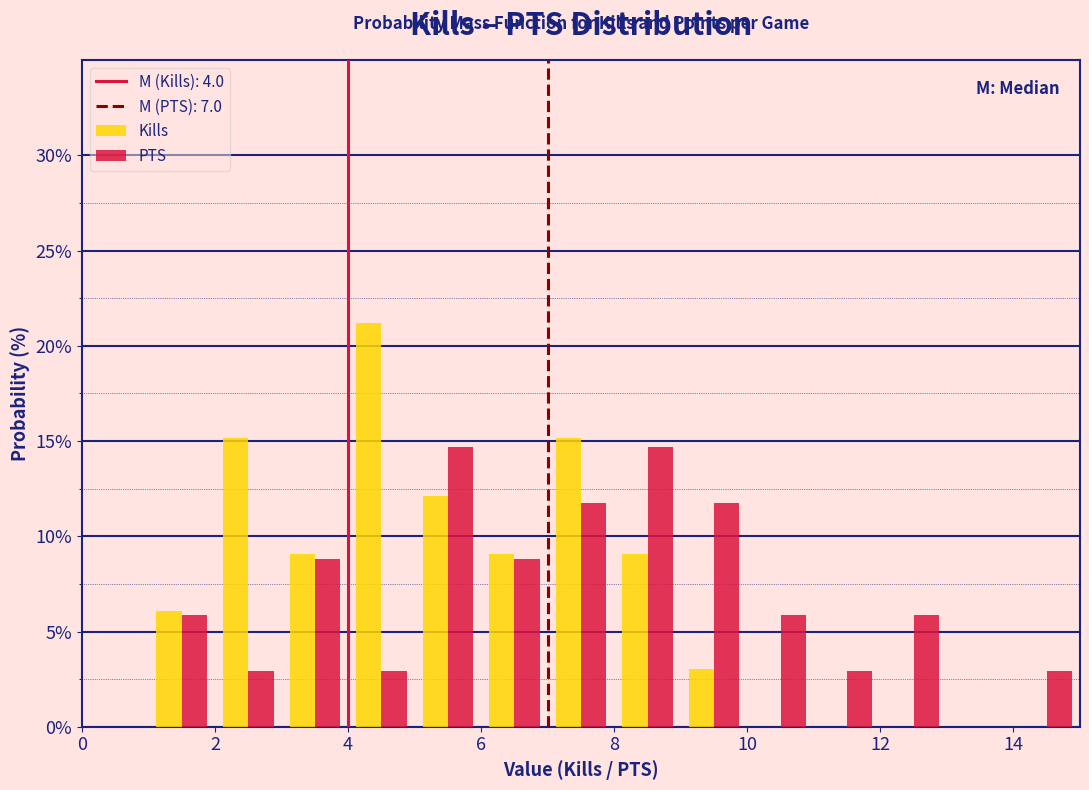

Reading left to right, list every range on the x-axis with the height of the bar of each series over it. The values are not printed on the chart, so give them approximately, as read against the axis.

0 to 1: Kills=0	PTS=0
1 to 2: Kills=6.0	PTS=6.0
2 to 3: Kills=15.0	PTS=3.0
3 to 4: Kills=9.0	PTS=9.0
4 to 5: Kills=21.0	PTS=3.0
5 to 6: Kills=12.0	PTS=14.5
6 to 7: Kills=9.0	PTS=9.0
7 to 8: Kills=15.0	PTS=12.0
8 to 9: Kills=9.0	PTS=14.5
9 to 10: Kills=3.0	PTS=12.0
10 to 11: Kills=0	PTS=6.0
11 to 12: Kills=0	PTS=3.0
12 to 13: Kills=0	PTS=6.0
13 to 14: Kills=0	PTS=0
14 to 15: Kills=0	PTS=3.0